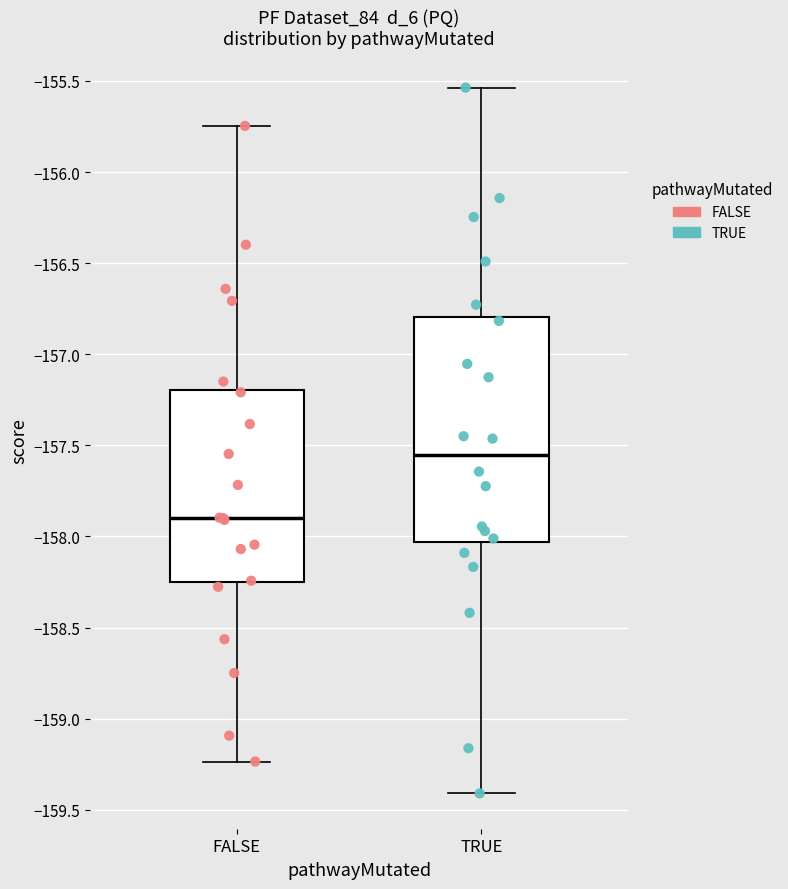

Reading left to right, transcribe this box plot: for each box, give where its median line is, the range the box spans, and where its two whiskers end, as read against the y-axis. The values are not printed on the chart, so give them approximately, as read against the axis.

FALSE: median -157.90, box -158.25 to -157.20, whiskers -159.25 to -155.75
TRUE: median -157.55, box -158.05 to -156.80, whiskers -159.40 to -155.55